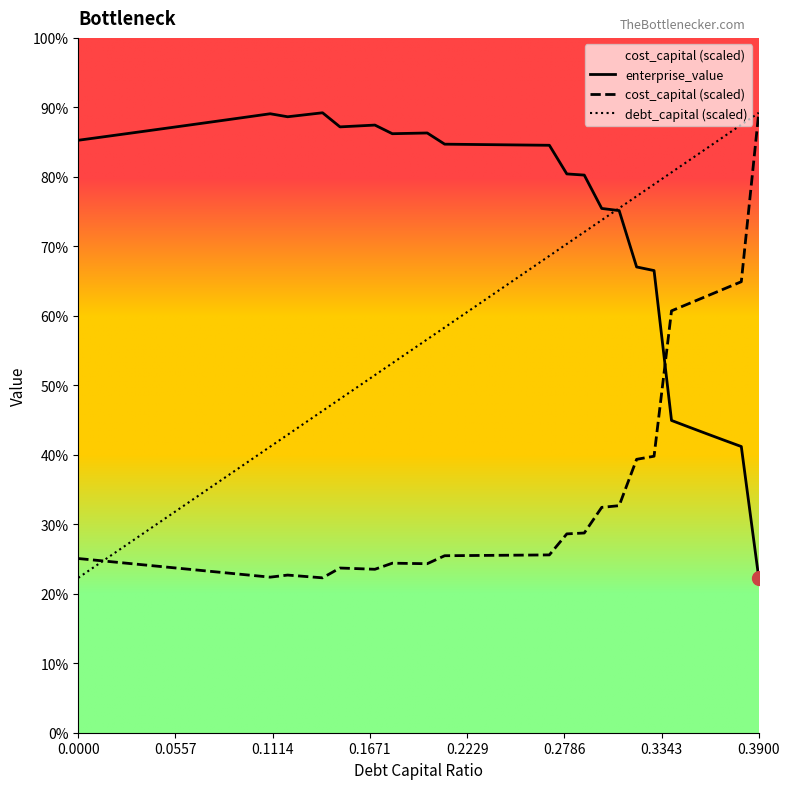

What is the label of the 5th point from the left?

0.04